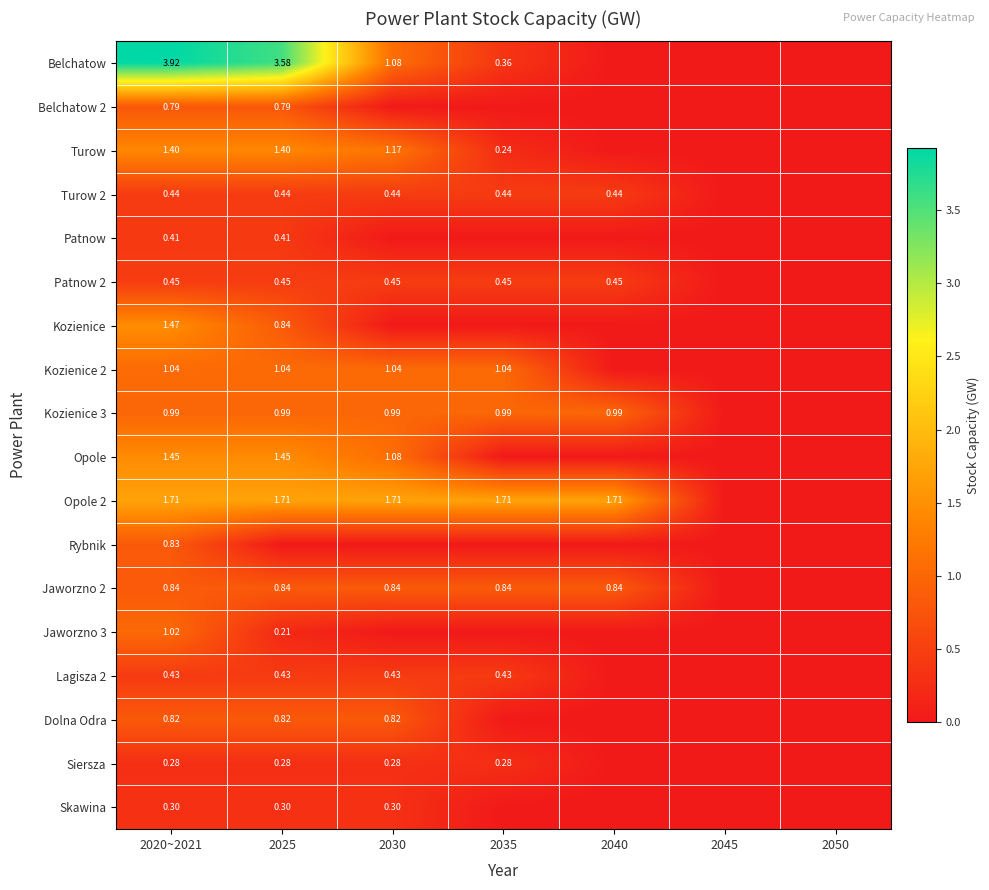

What is the average value of the Skawina series?

0.1